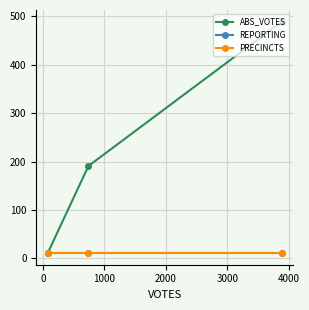

The value of REPORTING at 1000 is 17. True or false?

False